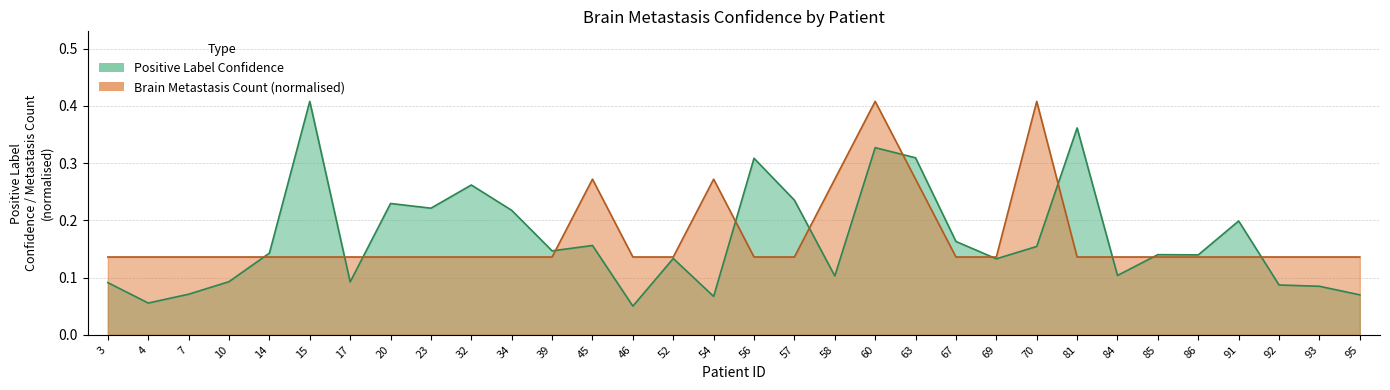

The Positive Label Confidence series shows 0.0 at 10. True or false?

False